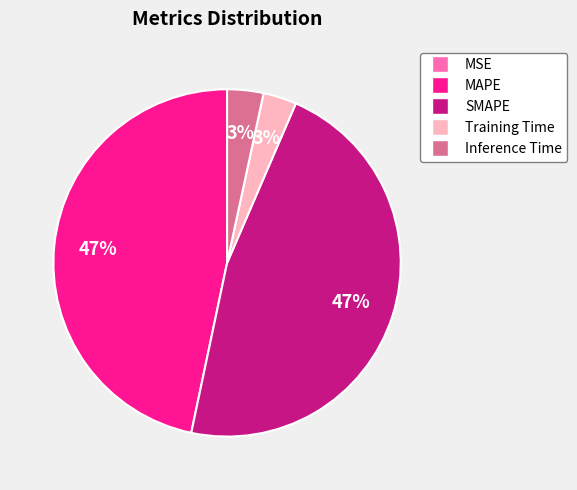

Is it true that MAPE is 40% of the pie?

False